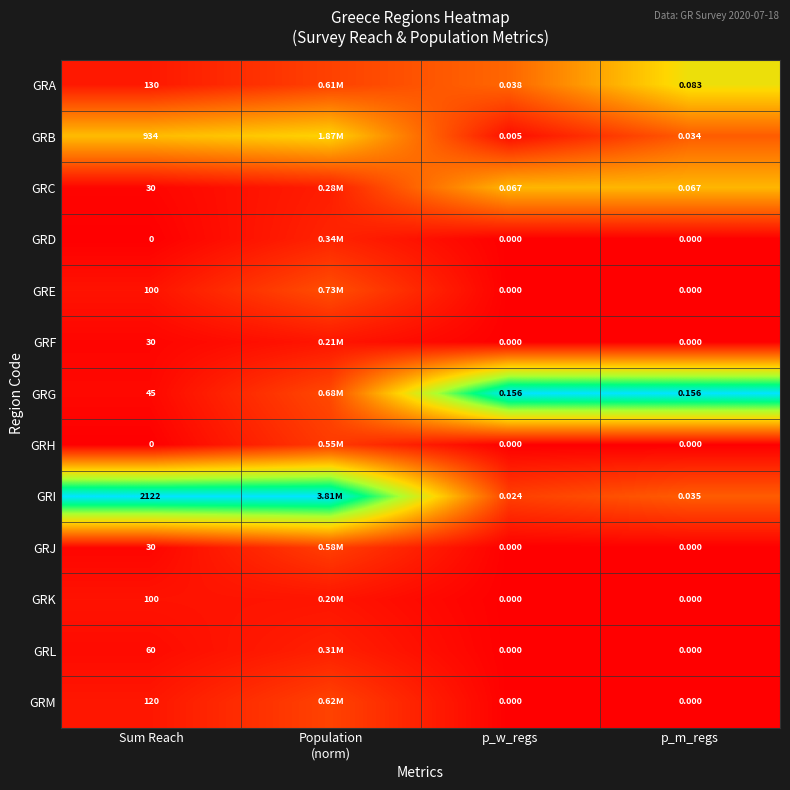

Which series changed the most between Sum Reach and p_w_regs?

GRI